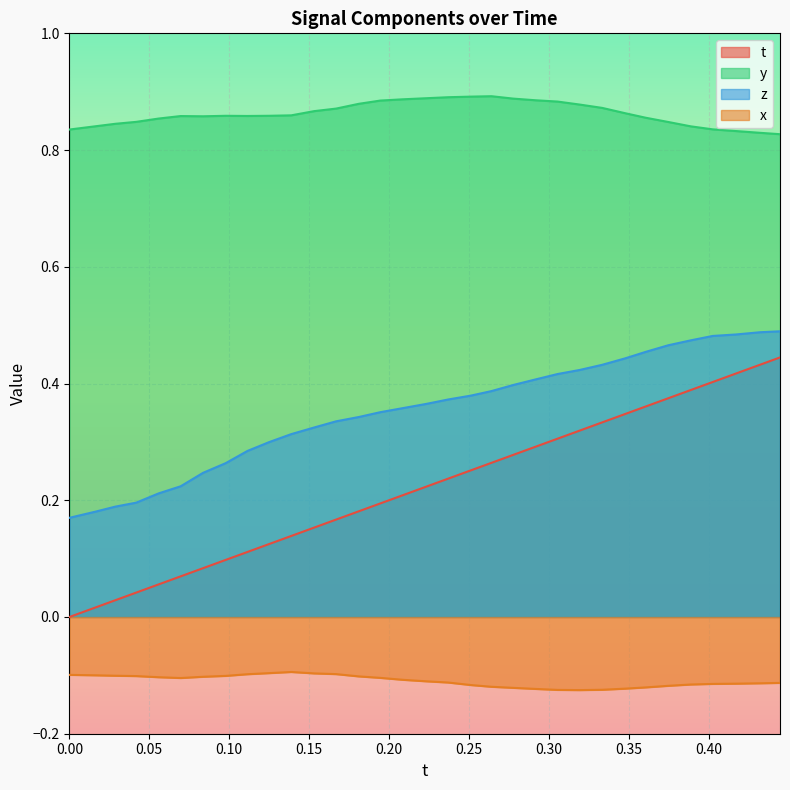

Which has a higher value, 0.3334122 or 0.2233238?

0.3334122